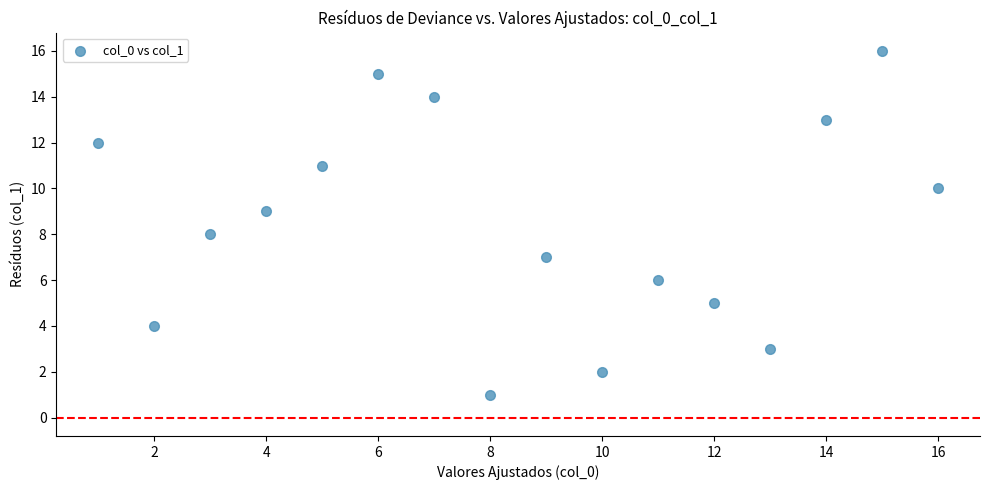

What is the range of X values (max minus min)?

15